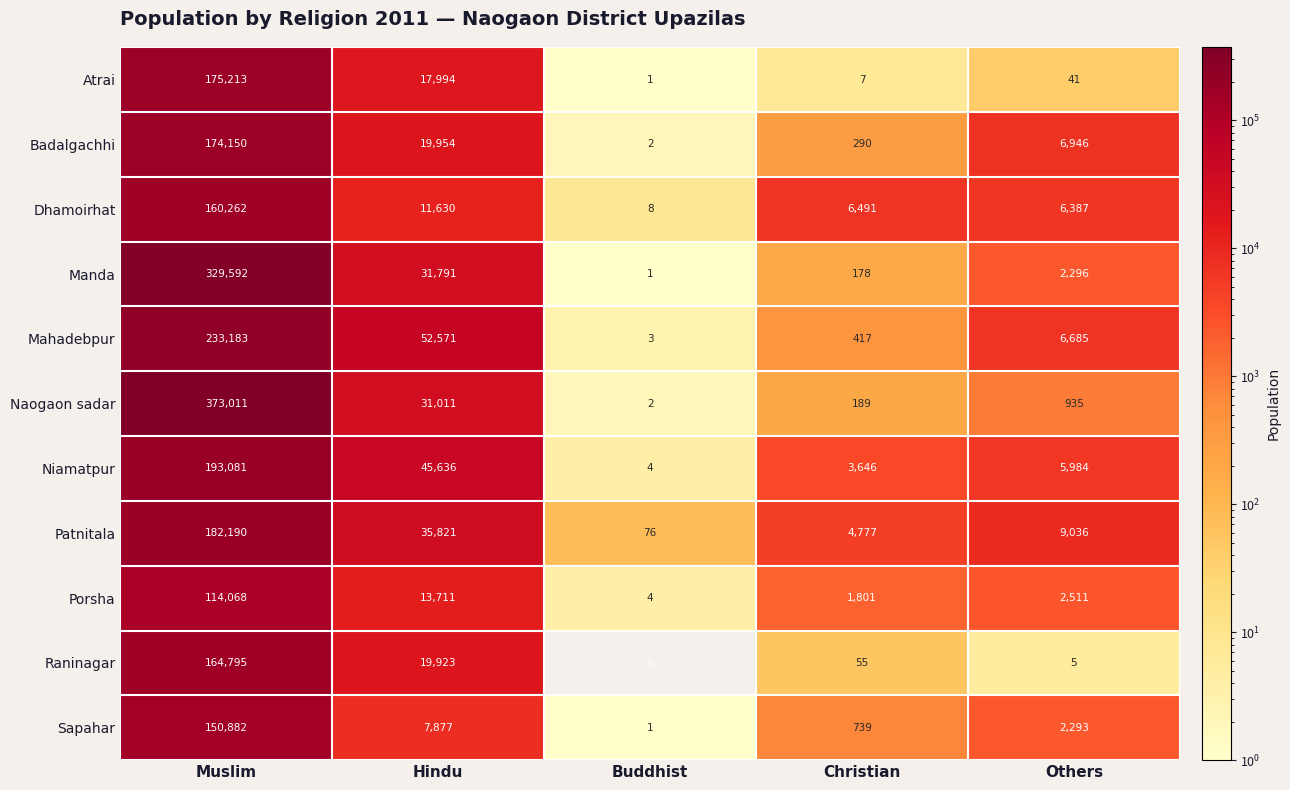

Which series changed the most between Christian and Others?

Badalgachhi